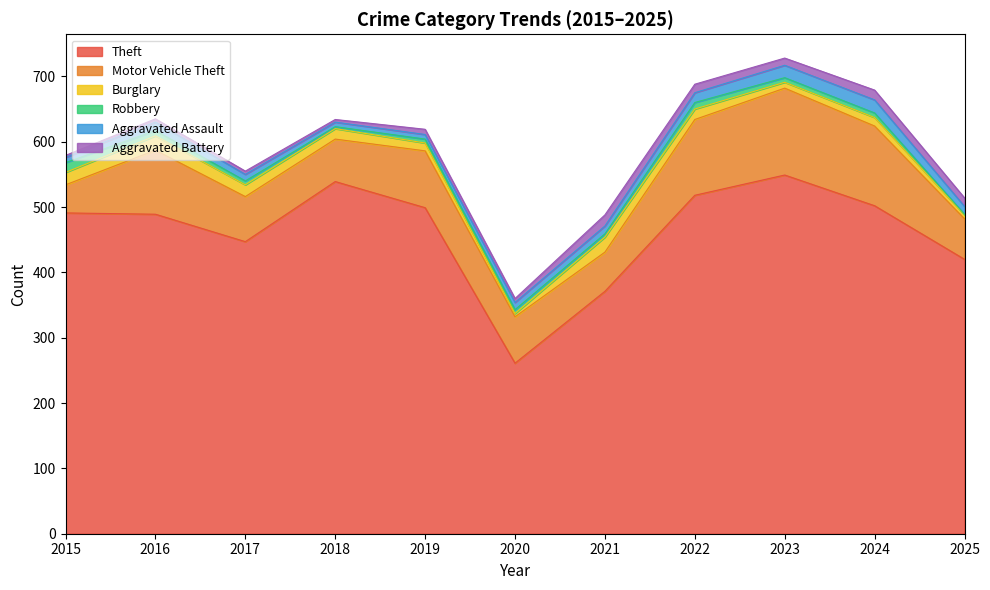

What is the value of the Aggravated Battery point at the 5th from the left?

8